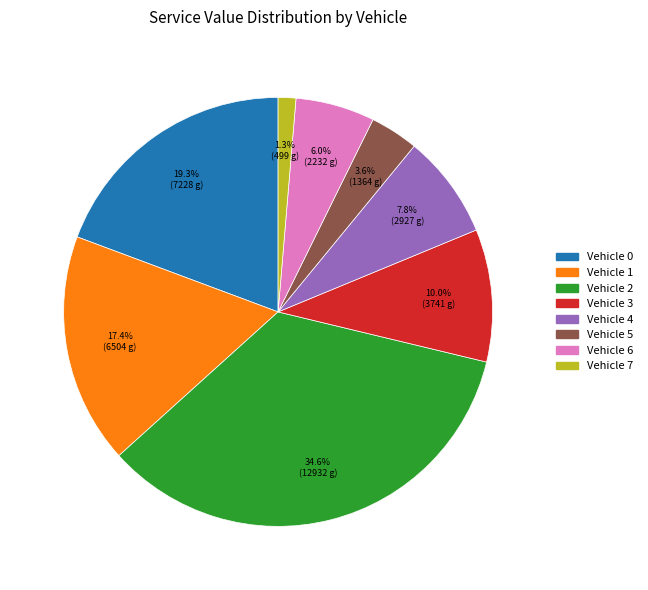

Is Vehicle 1 the majority of the pie?

No